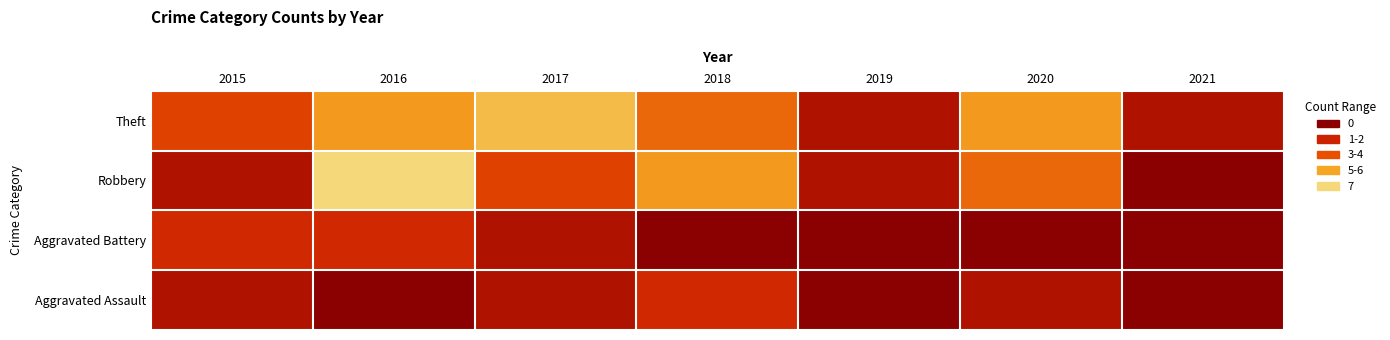

Which label corresponds to the largest value in the chart?

2016